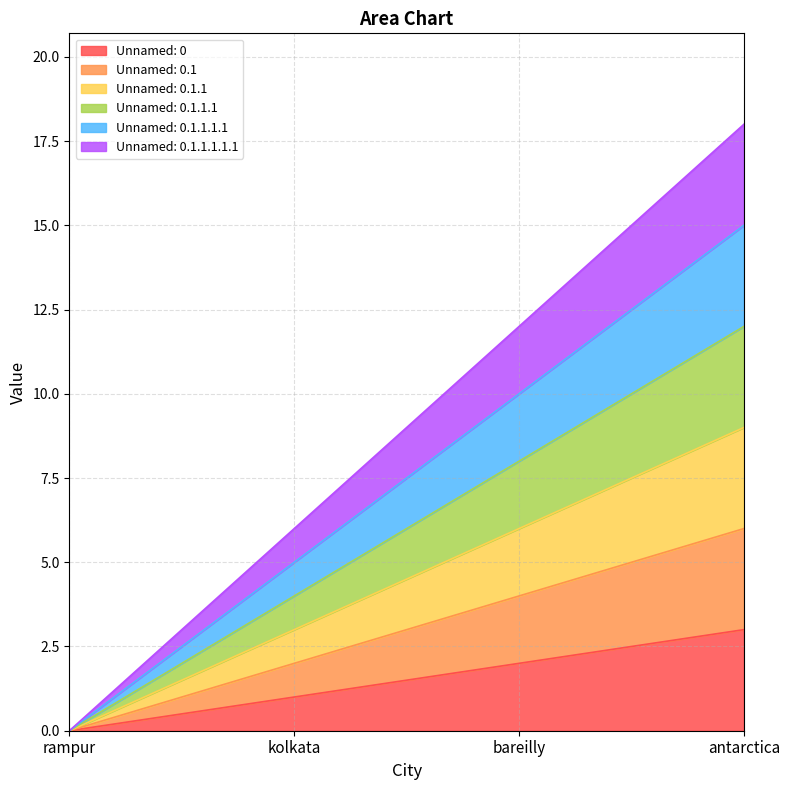

Is the value of Unnamed: 0.1.1.1.1.1 at rampur greater than the value of Unnamed: 0 at rampur?

No